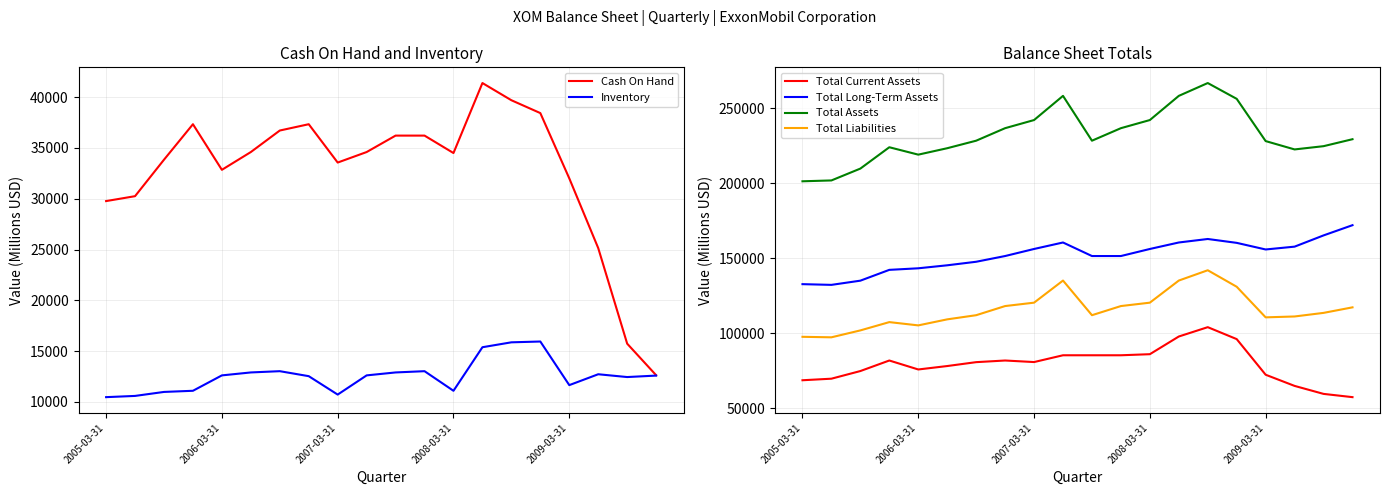

What is the maximum value for Total Liabilities?

141932